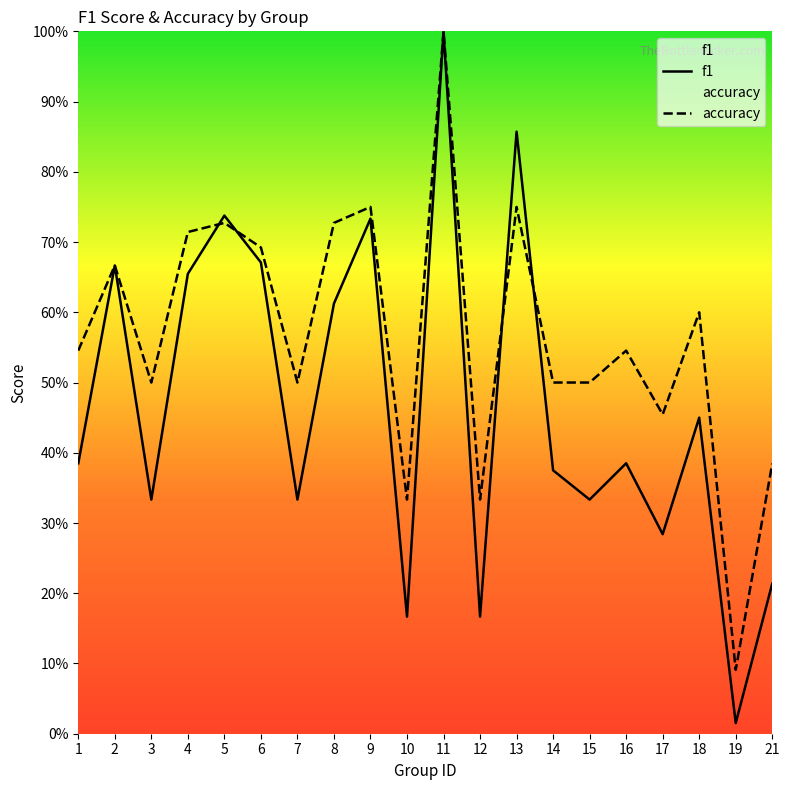

Which category has the highest value in the f1 series?

11